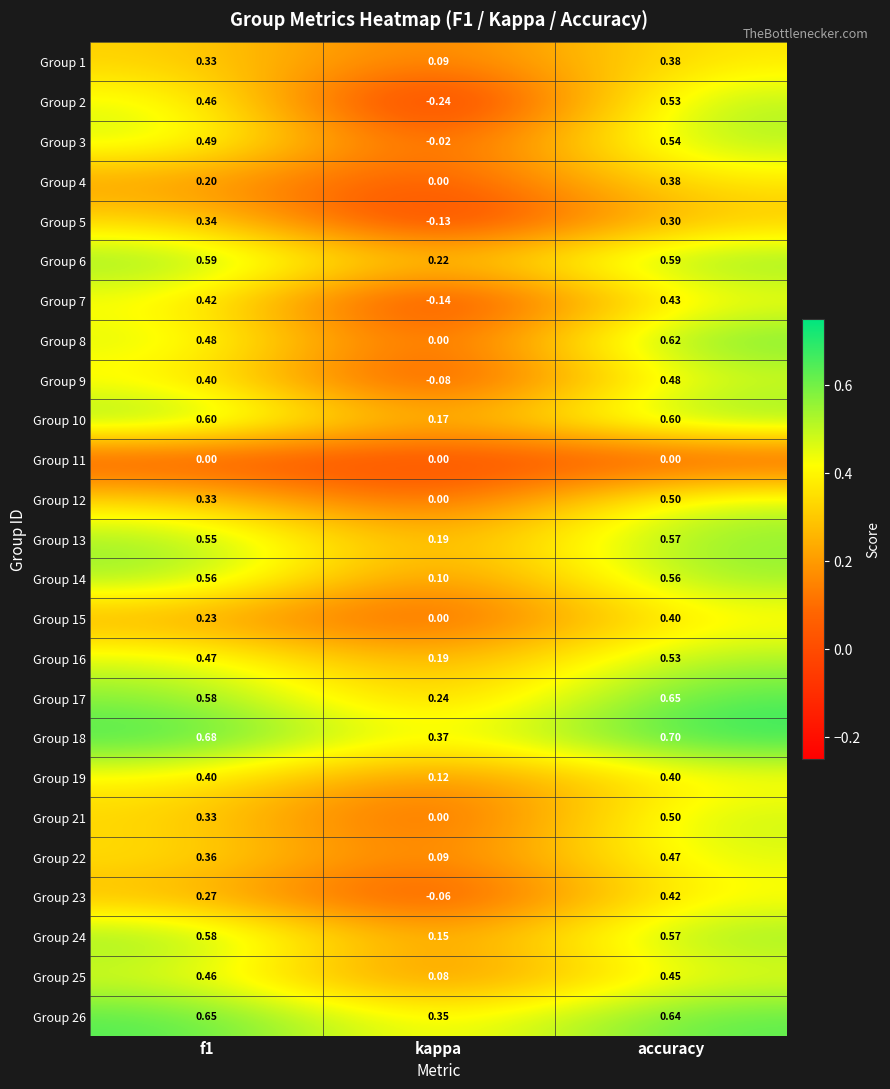

At which category is the sum across all series the highest?

accuracy